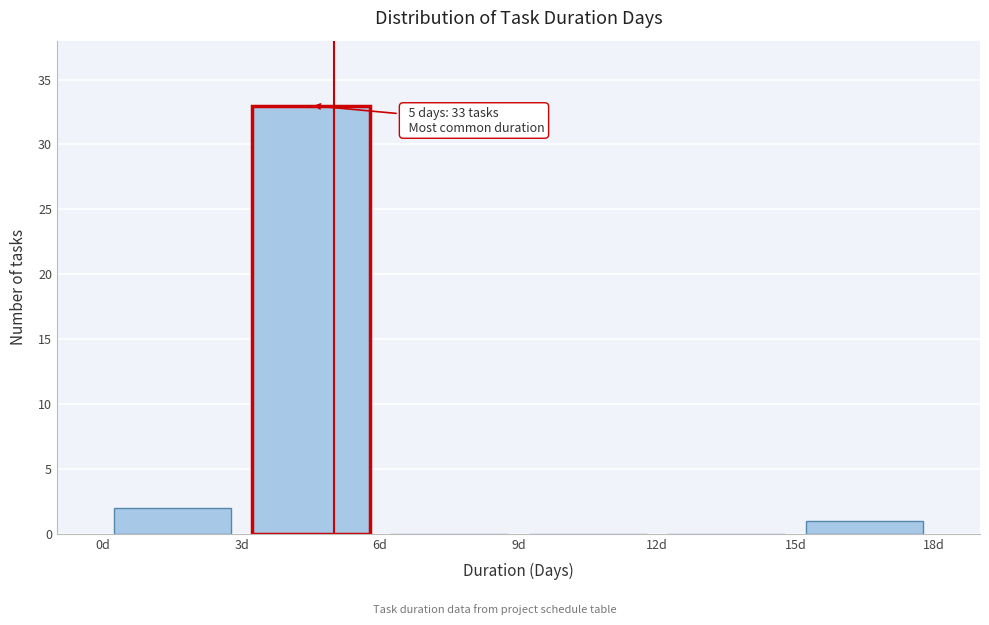

Which range on the x-axis has the tallest bar?

3 to 6